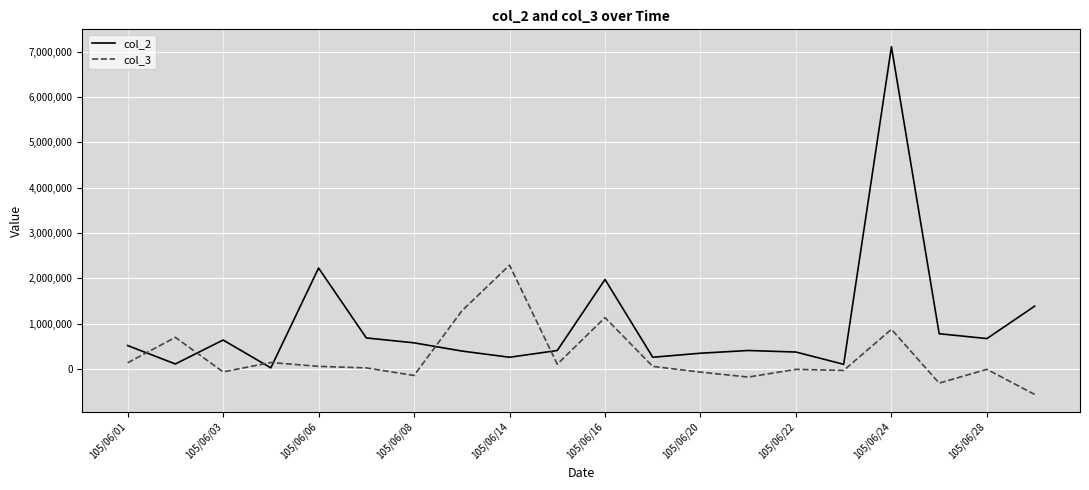

List the series in order of their peak value, lowest first.

col_3, col_2